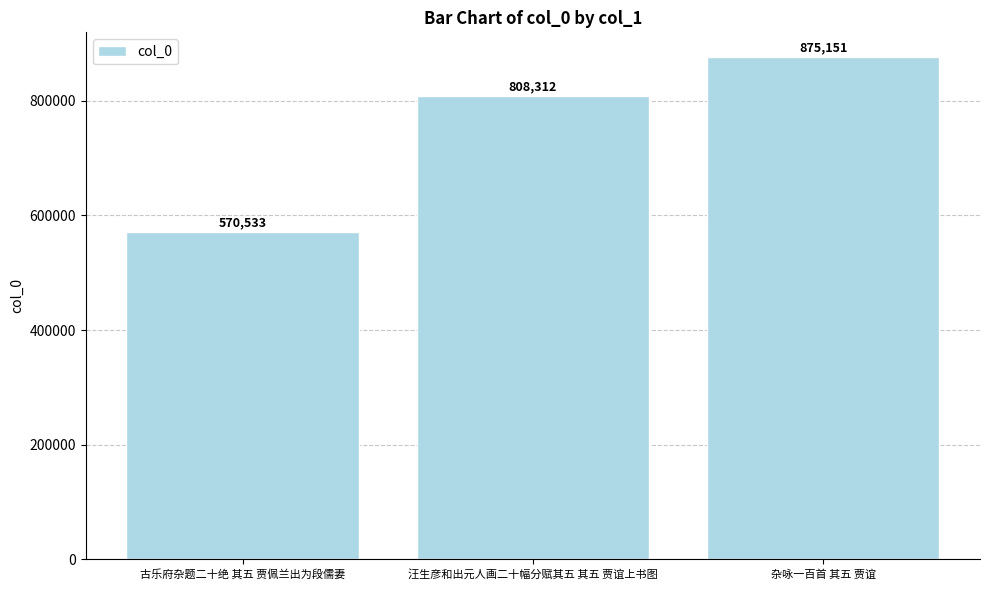

How many values are below 808312?

1